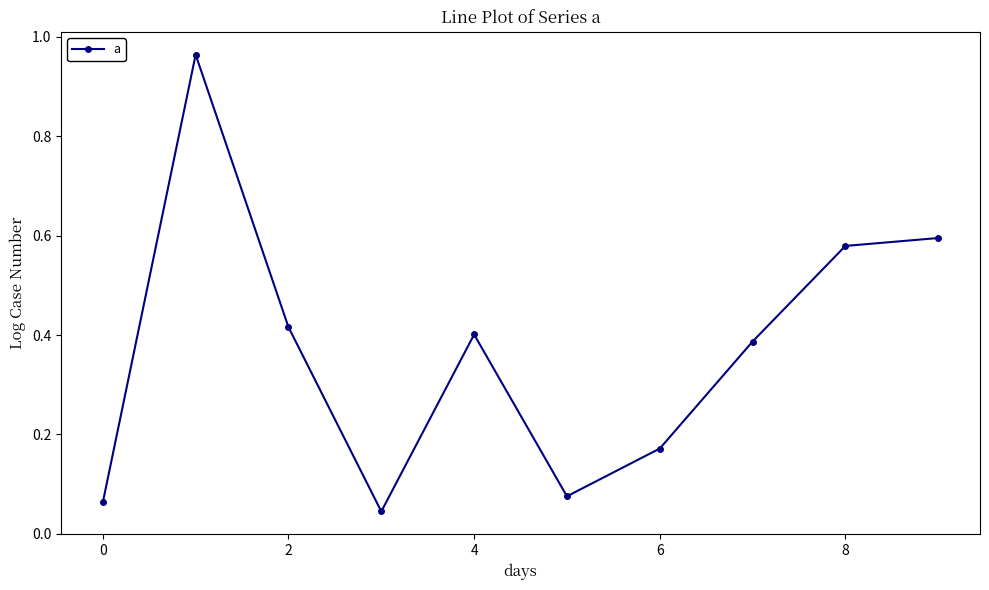

What is the sum of all values?

3.7